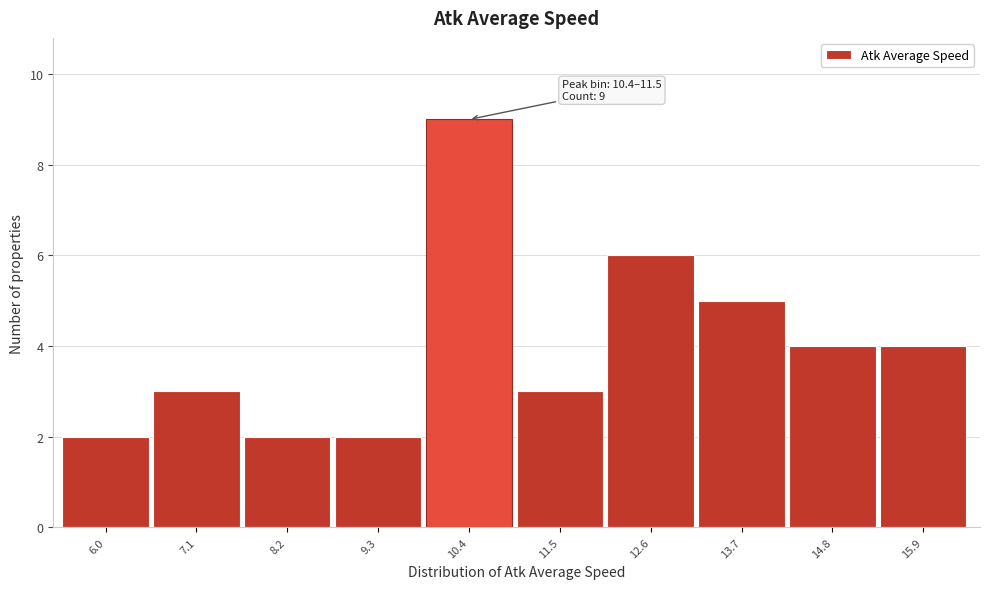

Reading right to left, extract all data points from this chart.

15.9=4	14.8=4	13.7=5	12.6=6	11.5=3	10.4=9	9.3=2	8.2=2	7.1=3	6.0=2